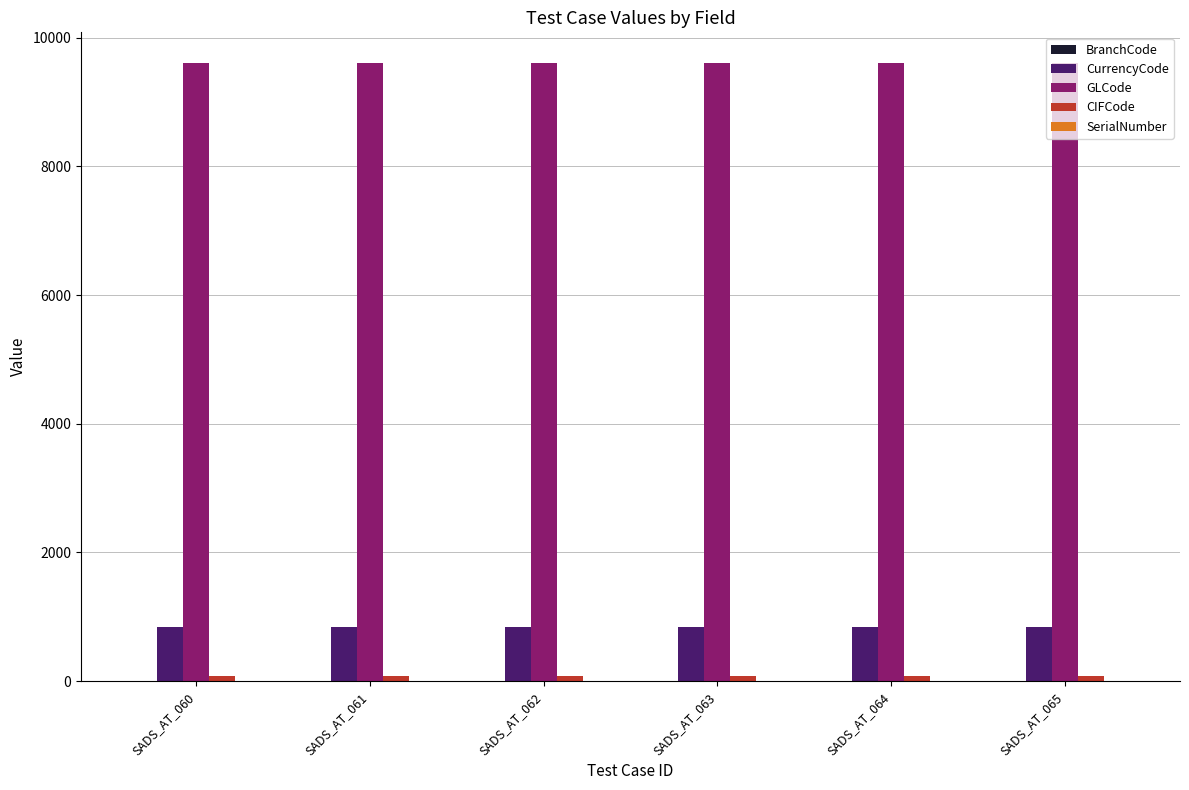

What is the maximum value shown in the chart?

9604